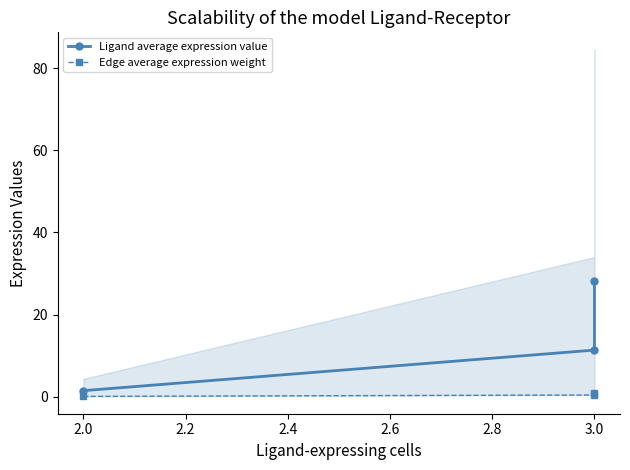

At 3.0, list the series in order from largest to smallest.

Ligand average expression value, Edge average expression weight